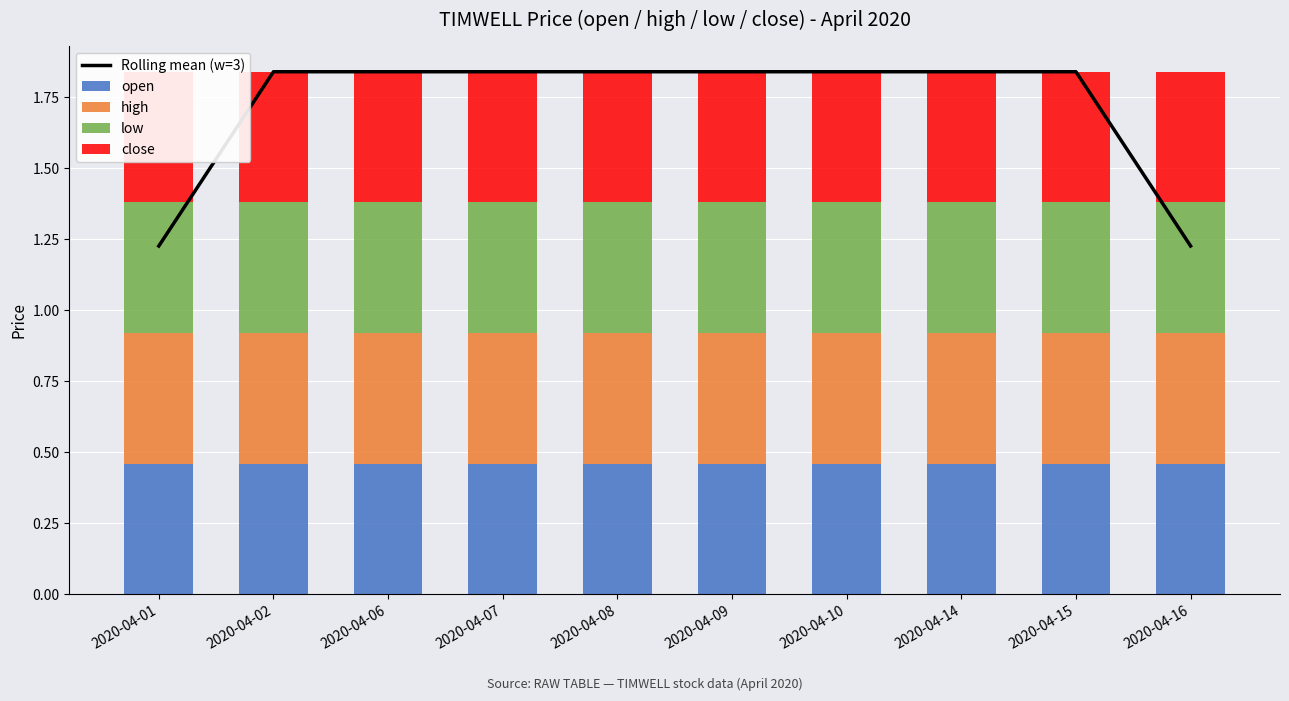

Which series has the largest total across all categories?

Rolling mean (w=3)